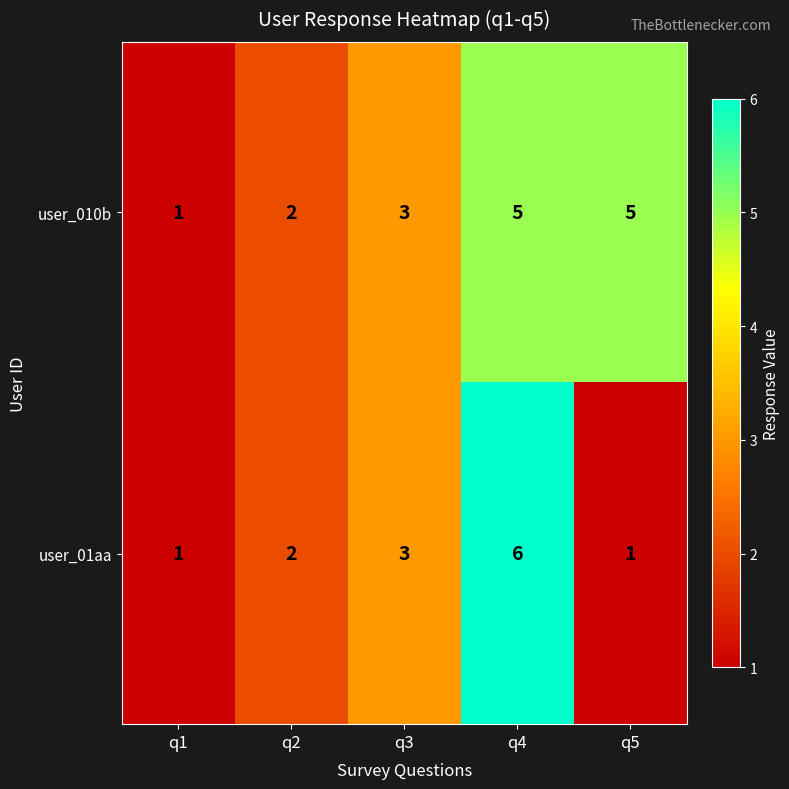

Which series has the largest total across all categories?

user_010b